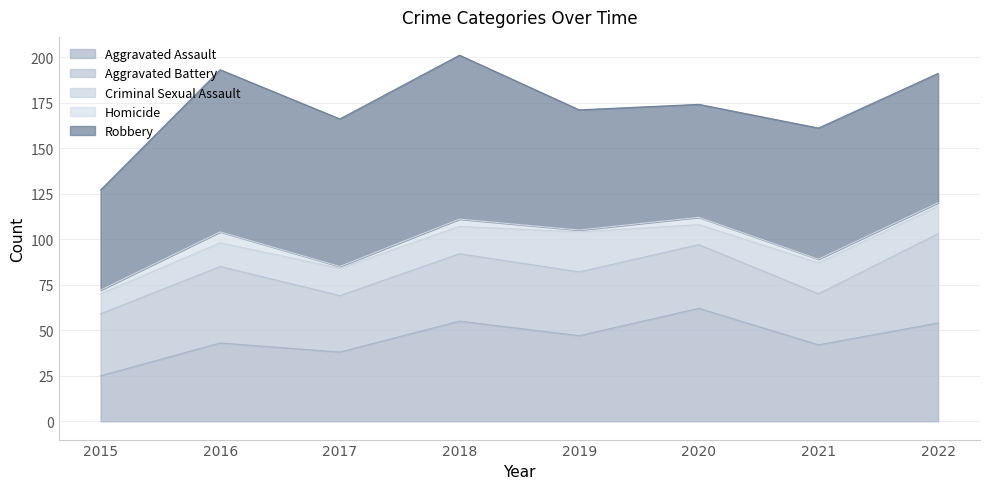

What is the difference between the Robbery values at 2021 and 2019?

6